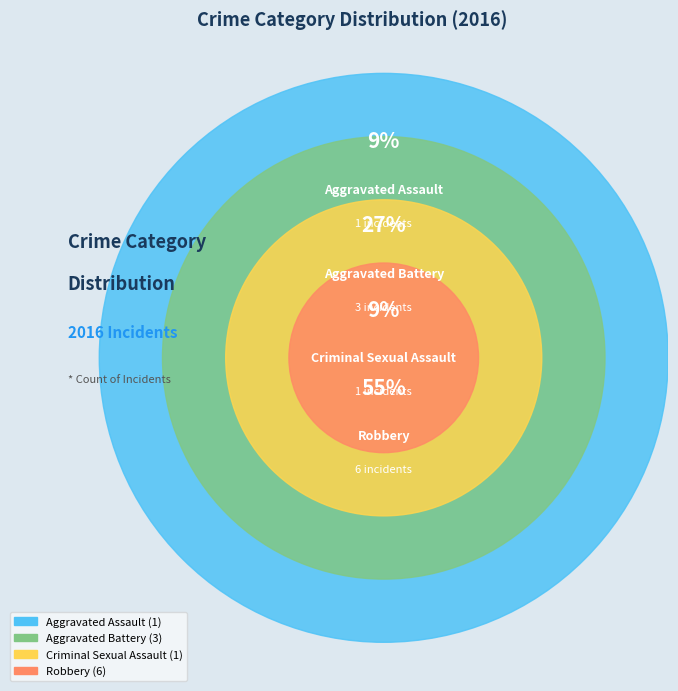

Is it true that Aggravated Battery is 27% of the pie?

True